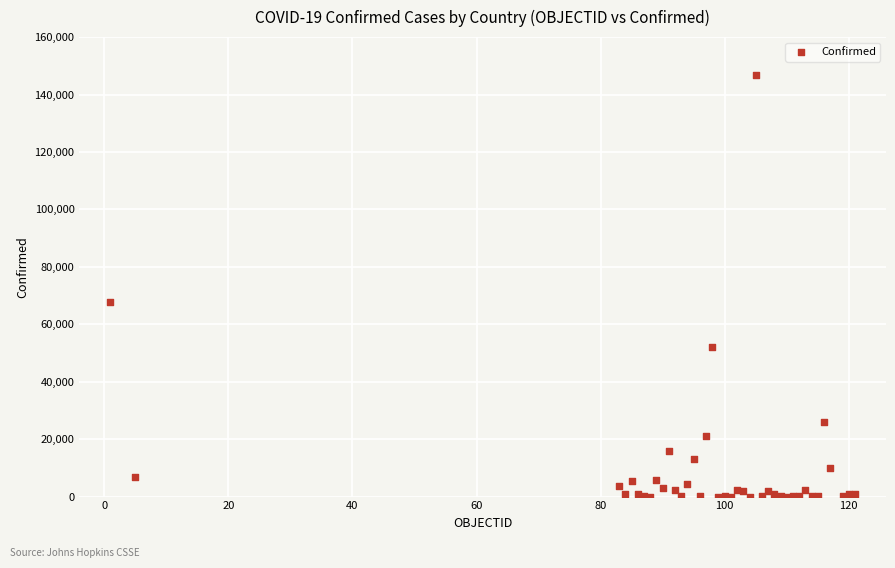

What Y value in the scatter plot is closest to 73450?

67674